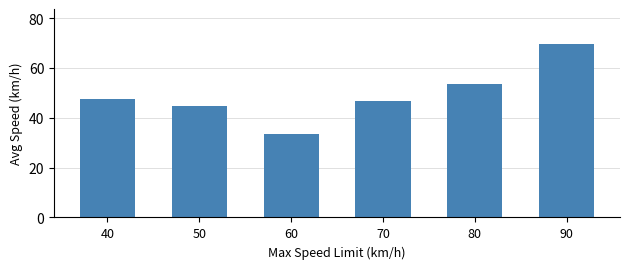

How many series are shown in this chart?

1